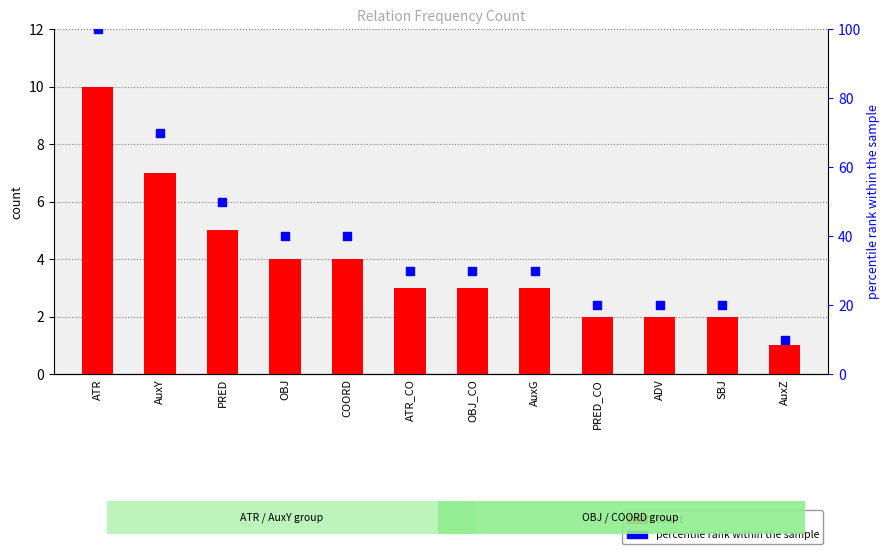

Is the value of count at AuxY greater than the value of percentile rank within the sample at OBJ?

No